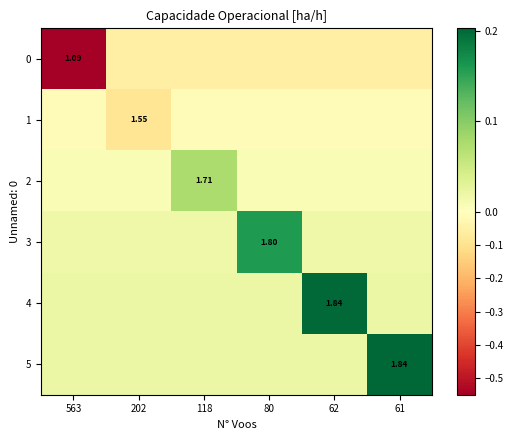

How many series are shown in this chart?

6